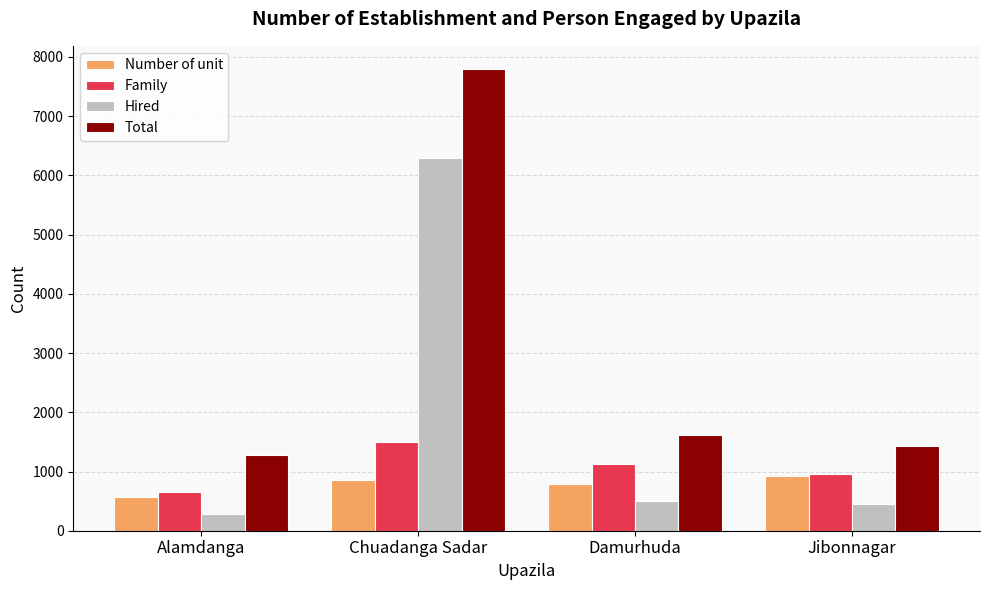

What is the label of the 2nd bar from the left?

Chuadanga Sadar